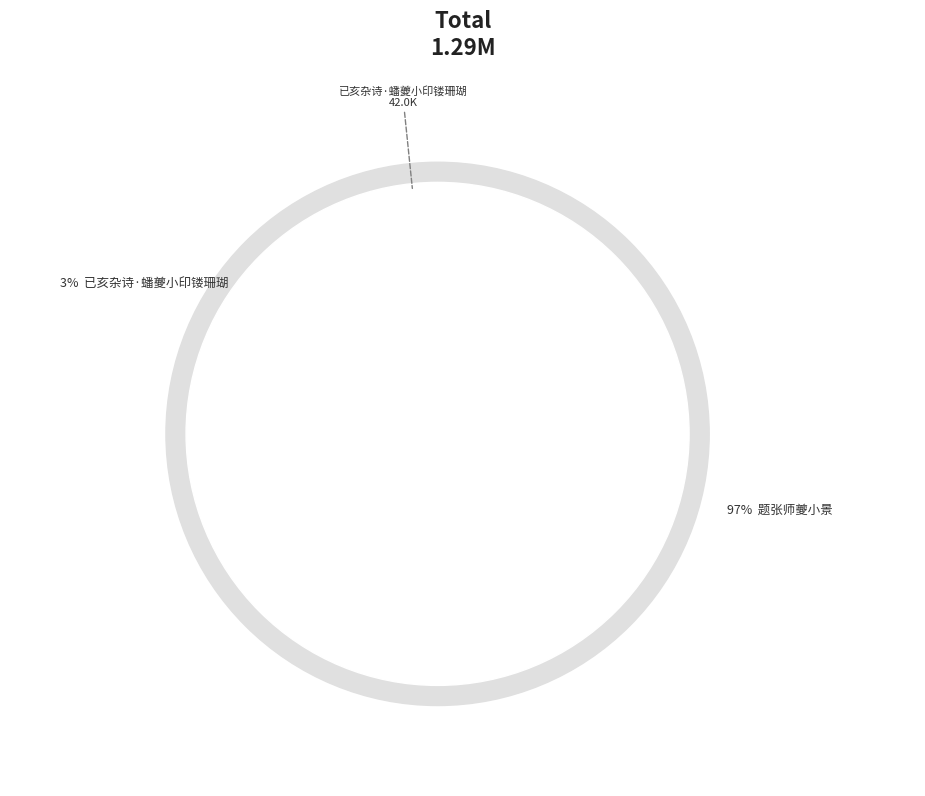

Rank the categories by value from lowest to highest.

已亥杂诗·蟠夔小印镂珊瑚, 题张师夔小景